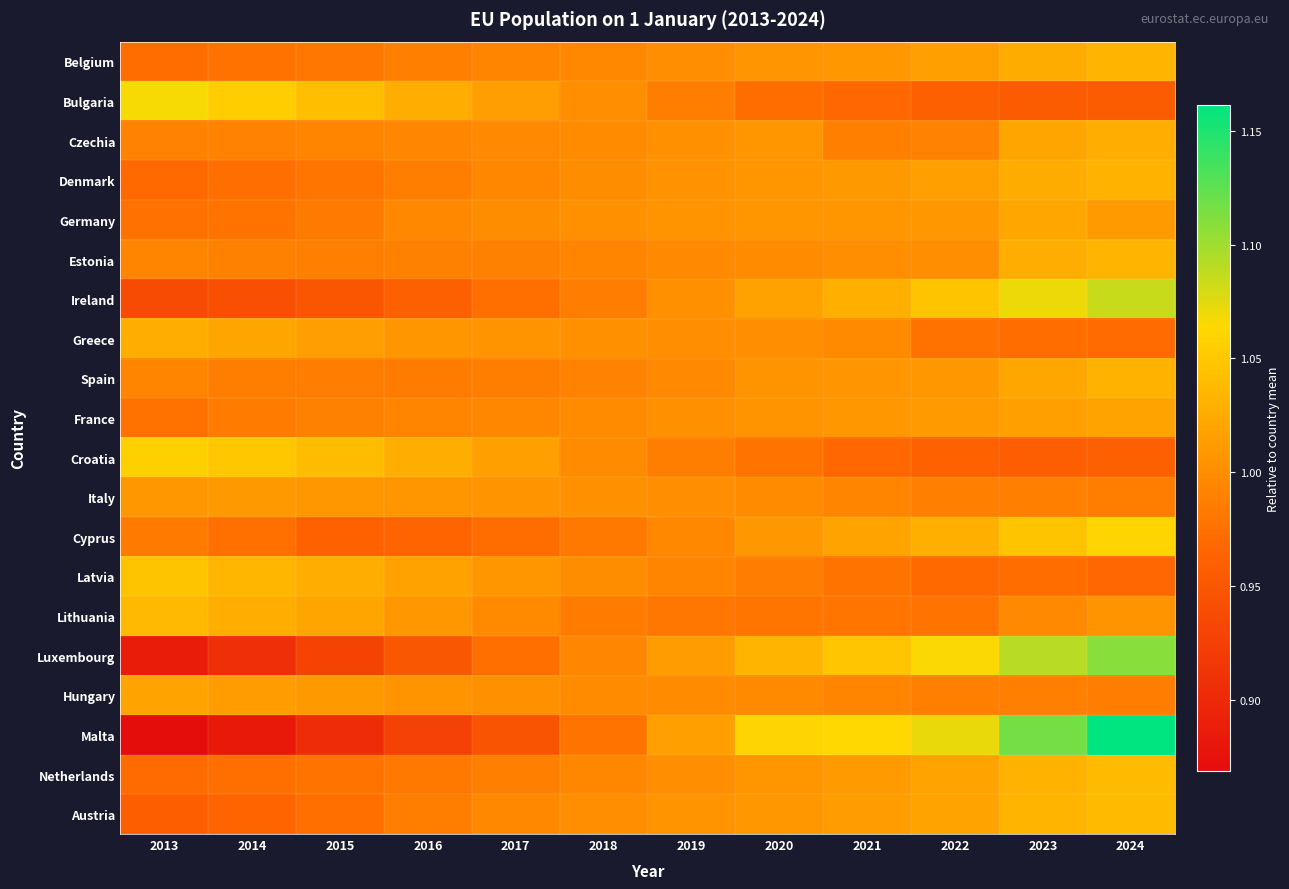

List the series in order of their peak value, highest first.

Malta, Luxembourg, Ireland, Bulgaria, Cyprus, Croatia, Latvia, Austria, Netherlands, Lithuania, Belgium, Estonia, Spain, Denmark, Greece, Czechia, Germany, France, Hungary, Italy